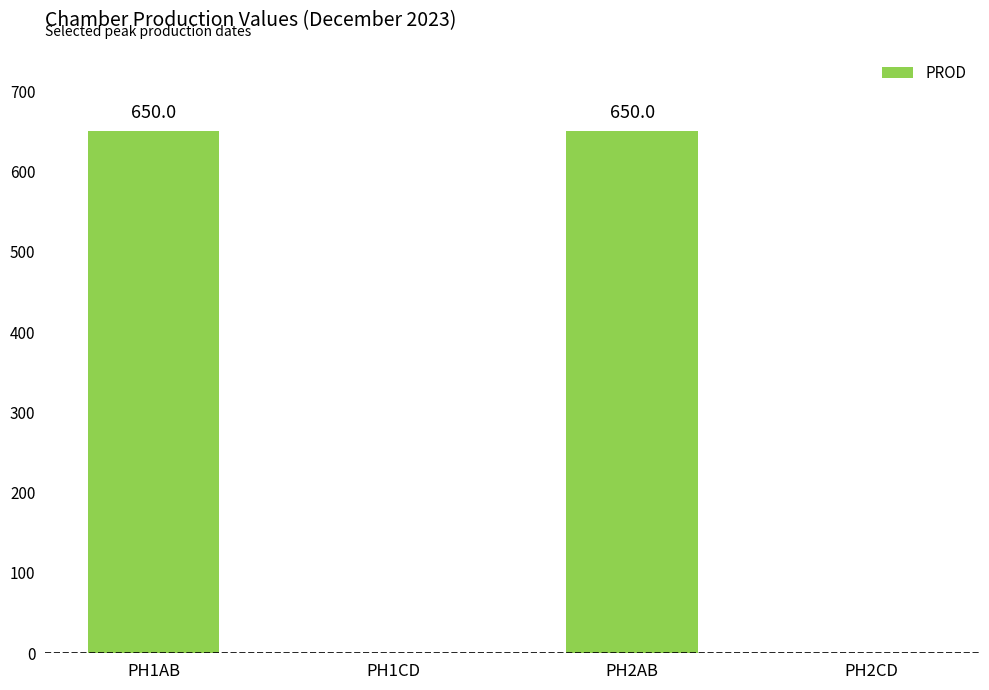

What is the sum of all values?

1300